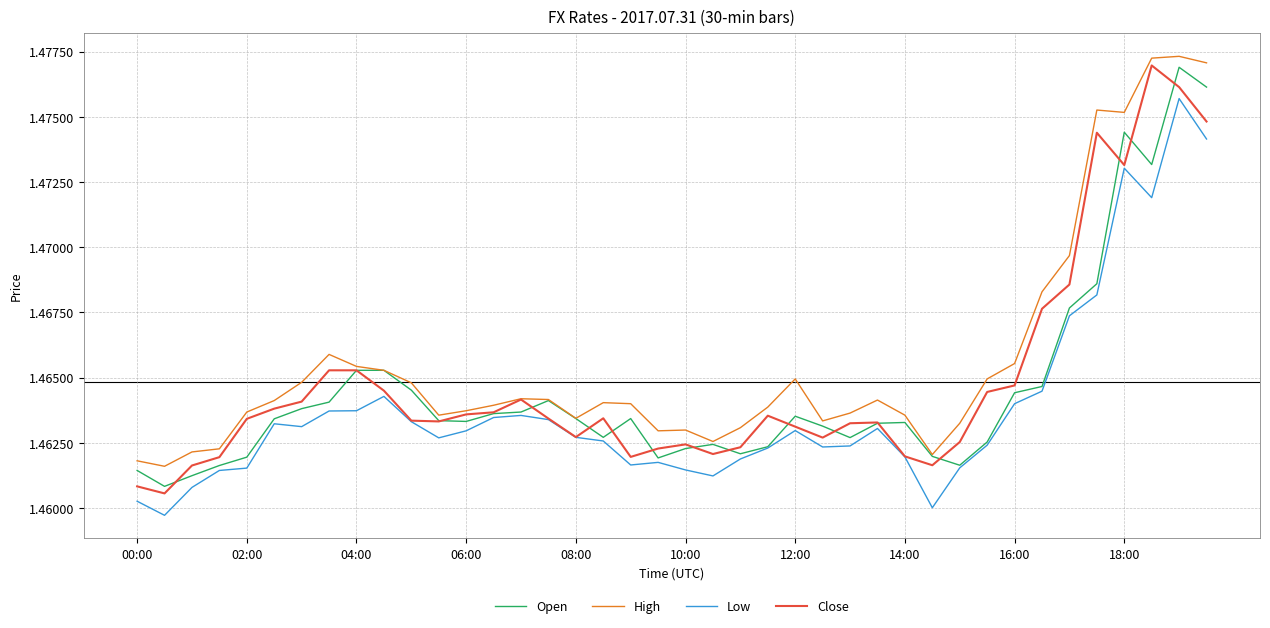

Does the chart have visible grid lines?

Yes